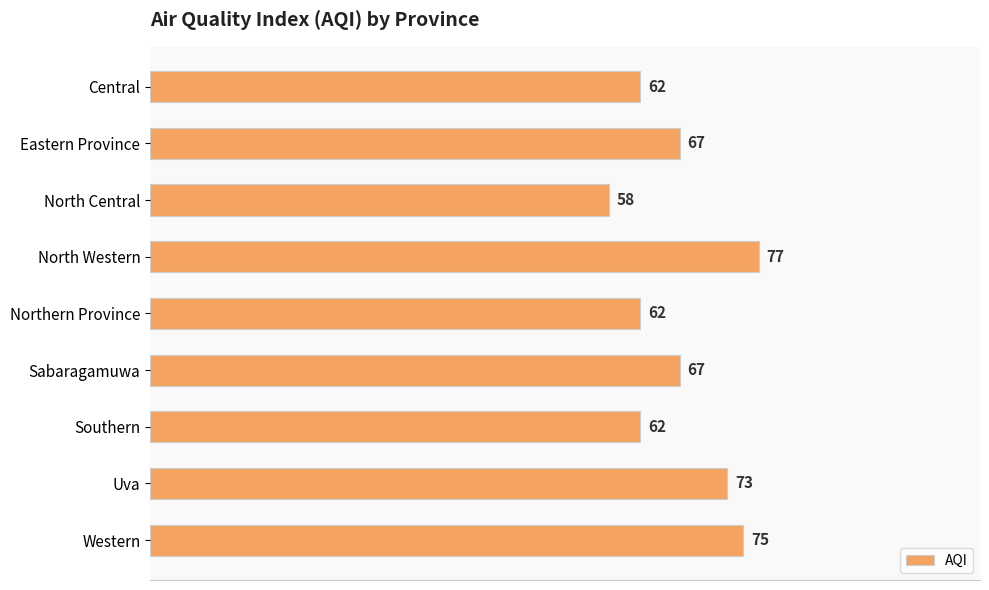

Is it true that the value at Central is 81?

False